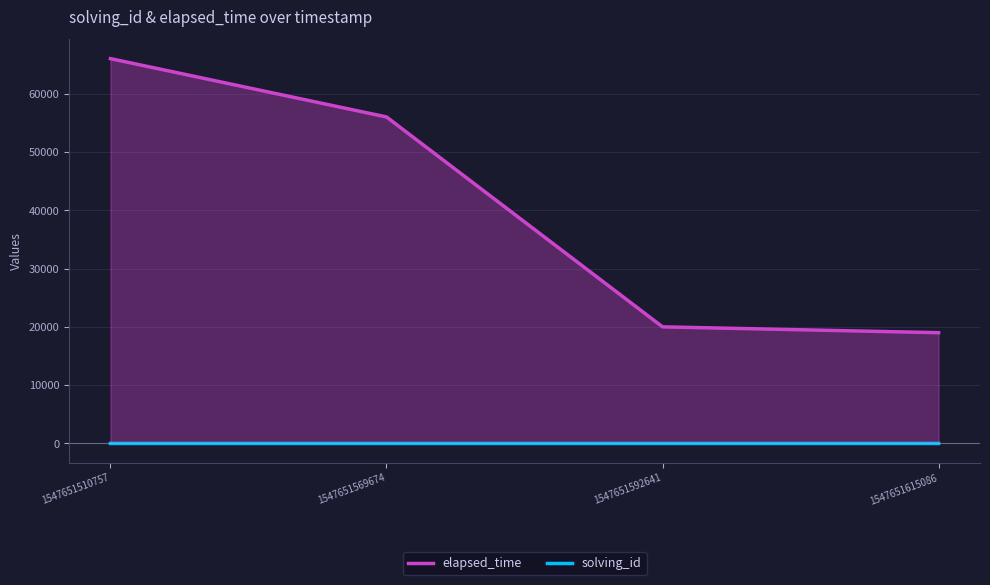

Count the solving_id values in the range 2 to 4.

3